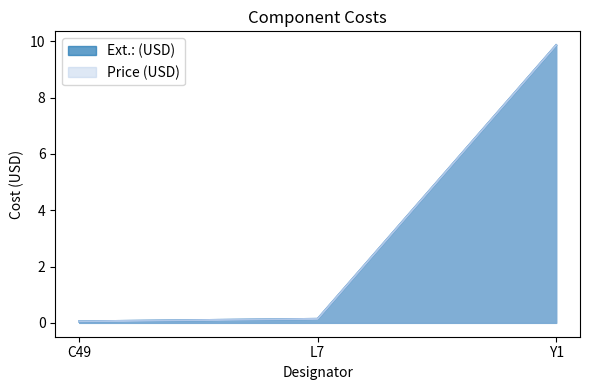

Reading left to right, what are all the values shown in this chart?

Ext.: (USD): C49=0.1	L7=0.1	Y1=9.9
Price (USD): C49=0.1	L7=0.1	Y1=9.9